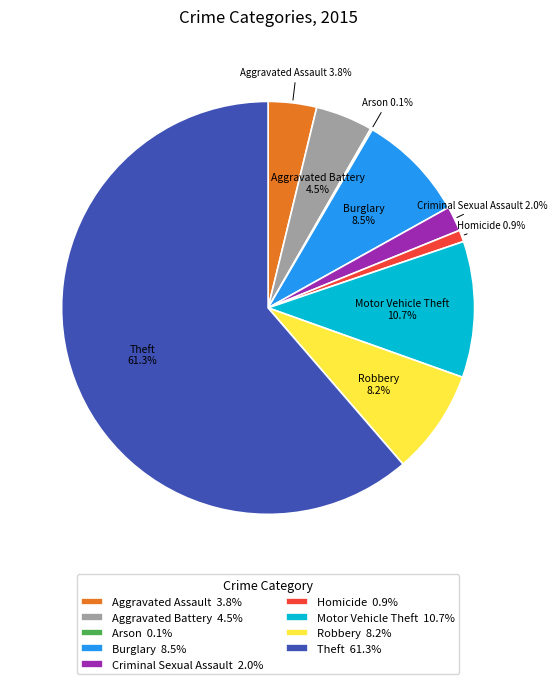

What is the ratio of the value at Aggravated Assault 3.8% to the value at Homicide 0.9%?

4.2